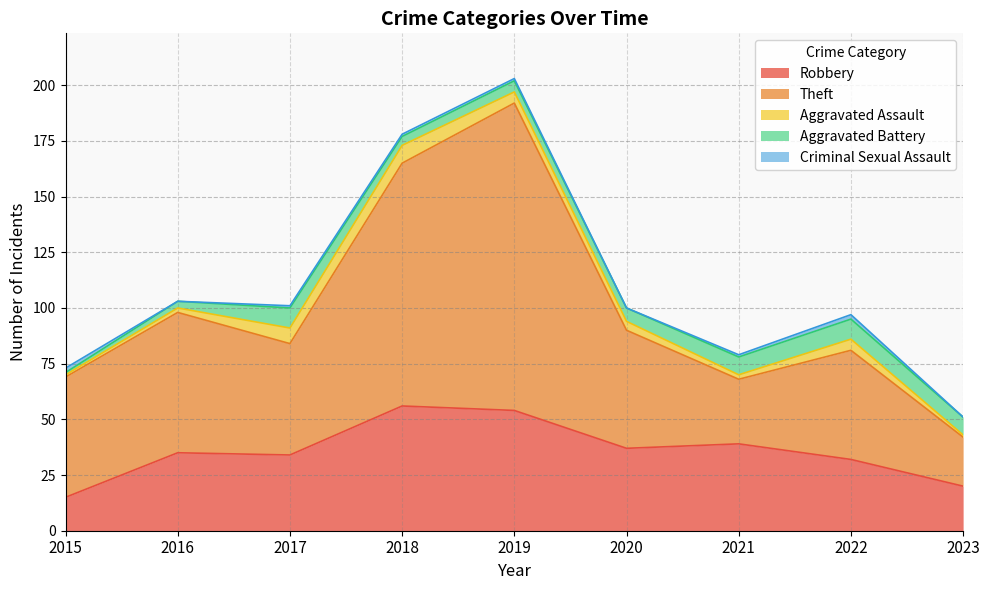

What is the total value across all series at 2019?

203